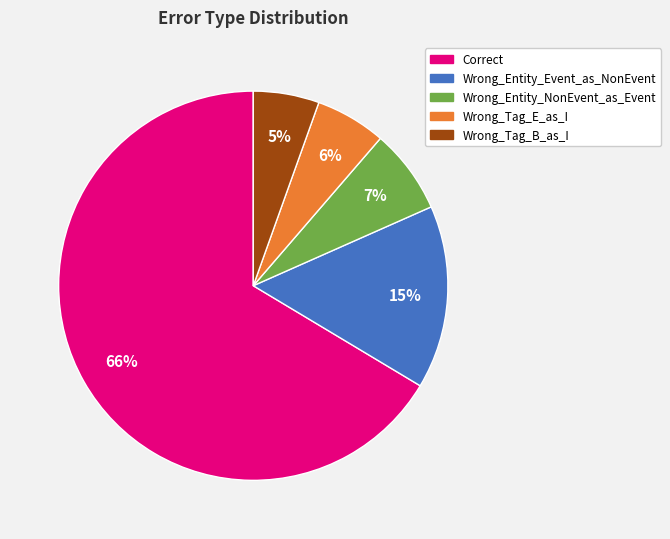

Between Correct and Wrong_Tag_B_as_I, which is larger?

Correct